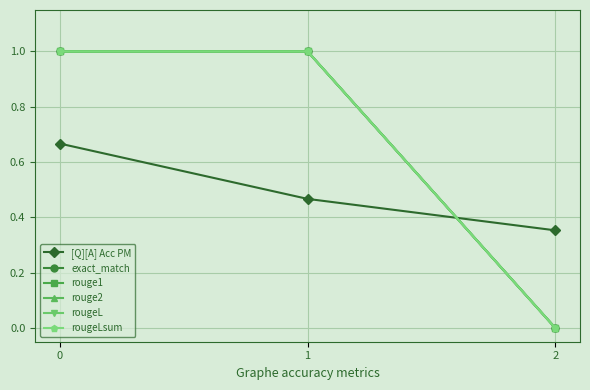

List the labels in order of rouge1 value, smallest first.

2, 0, 1